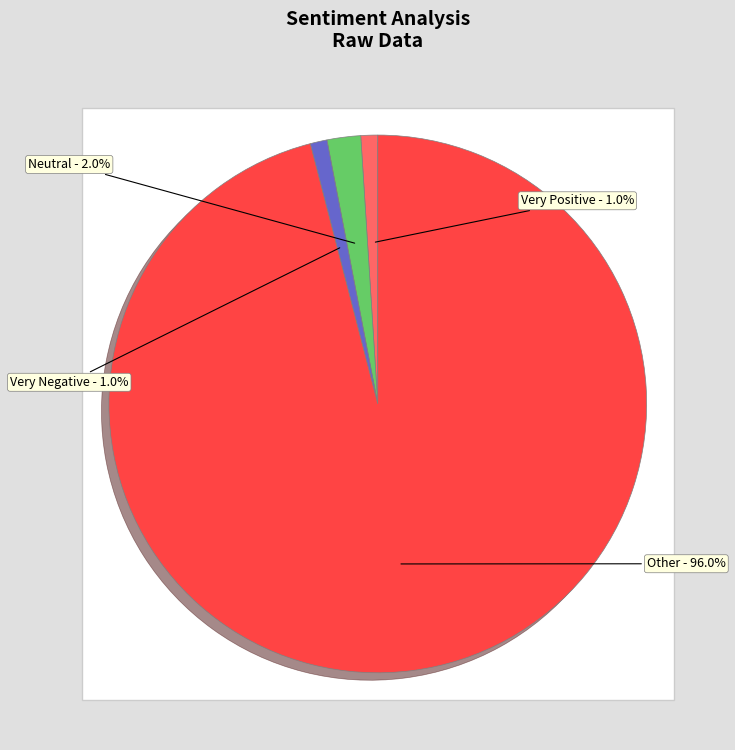

The  slice represents 99% of the pie. True or false?

False